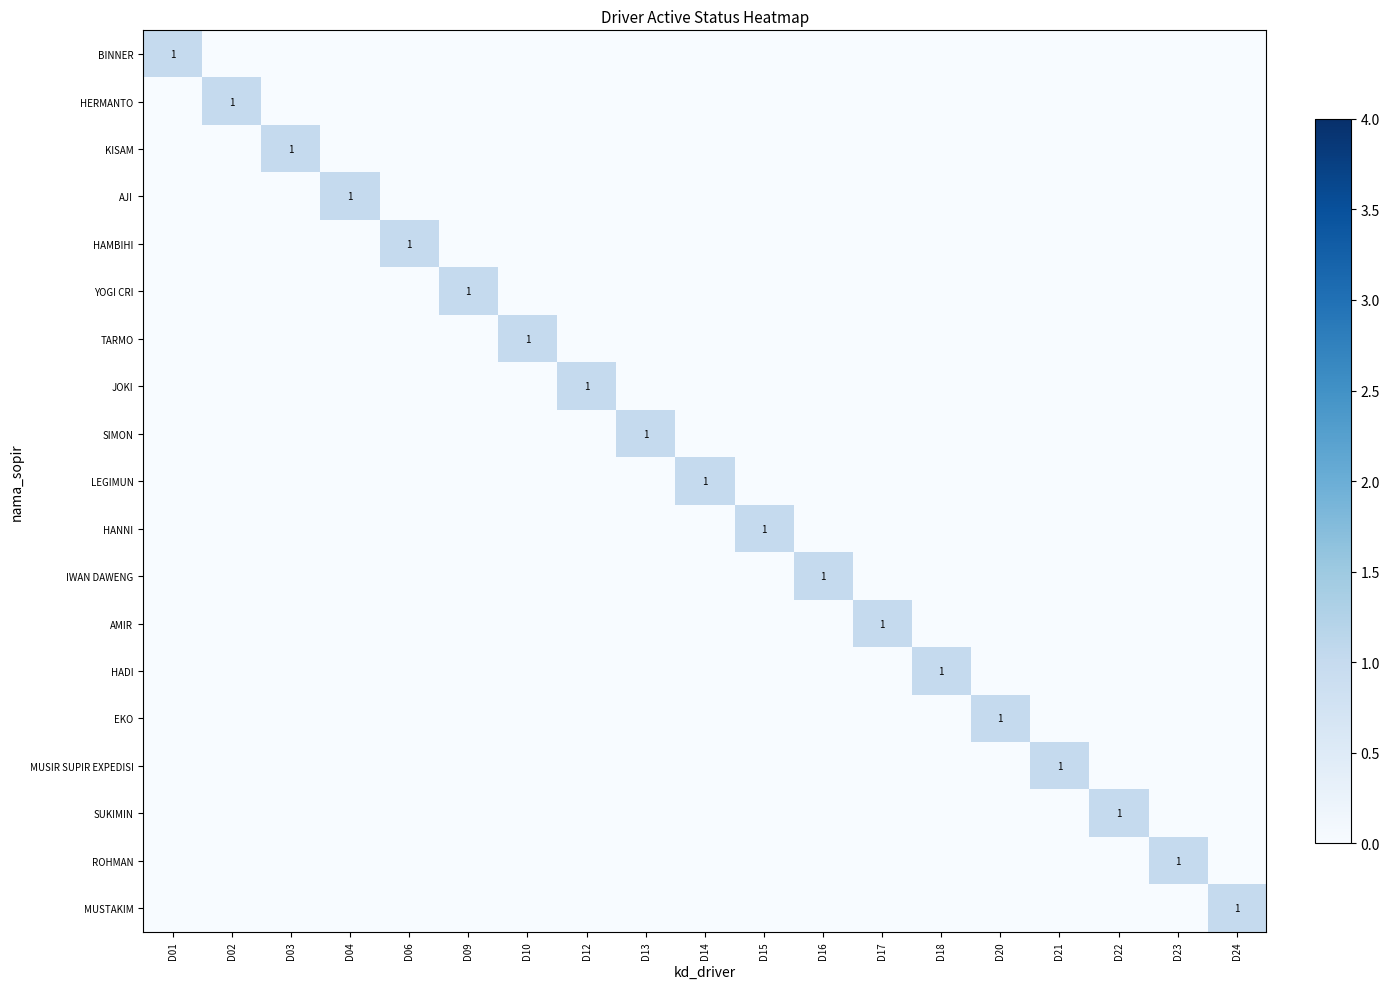

The value of SUKIMIN at D21 is 0. True or false?

True